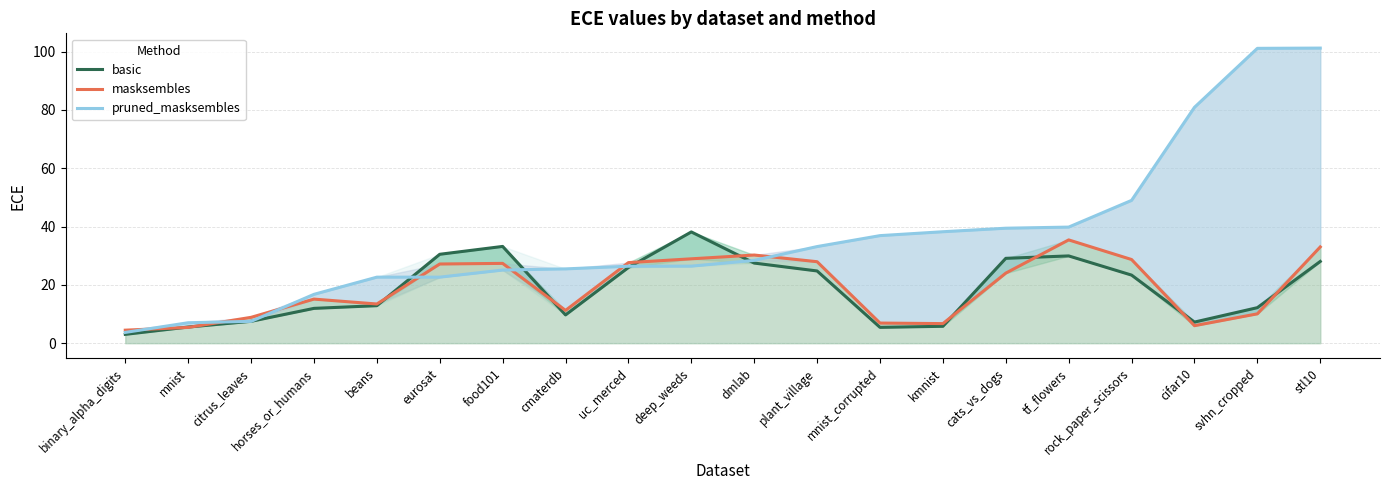

Reading left to right, list all the values displayed in this chart.

basic: binary_alpha_digits=3.0	mnist=5.5	citrus_leaves=7.5	horses_or_humans=11.9	beans=12.9	eurosat=30.5	food101=33.2	cmaterdb=9.7	uc_merced=26.0	deep_weeds=38.2	dmlab=27.5	plant_village=24.8	mnist_corrupted=5.4	kmnist=5.8	cats_vs_dogs=29.1	tf_flowers=29.9	rock_paper_scissors=23.4	cifar10=7.2	svhn_cropped=12.2	stl10=28.0
masksembles: binary_alpha_digits=4.5	mnist=5.4	citrus_leaves=8.9	horses_or_humans=15.1	beans=13.4	eurosat=27.2	food101=27.4	cmaterdb=11.2	uc_merced=27.6	deep_weeds=28.9	dmlab=30.2	plant_village=27.9	mnist_corrupted=6.9	kmnist=6.7	cats_vs_dogs=24.0	tf_flowers=35.4	rock_paper_scissors=28.7	cifar10=6.0	svhn_cropped=10.1	stl10=33.0
pruned_masksembles: binary_alpha_digits=3.7	mnist=7.0	citrus_leaves=7.5	horses_or_humans=16.7	beans=22.6	eurosat=22.7	food101=25.1	cmaterdb=25.5	uc_merced=26.4	deep_weeds=26.4	dmlab=28.4	plant_village=33.1	mnist_corrupted=36.9	kmnist=38.2	cats_vs_dogs=39.4	tf_flowers=39.8	rock_paper_scissors=49.0	cifar10=80.9	svhn_cropped=101.1	stl10=101.2